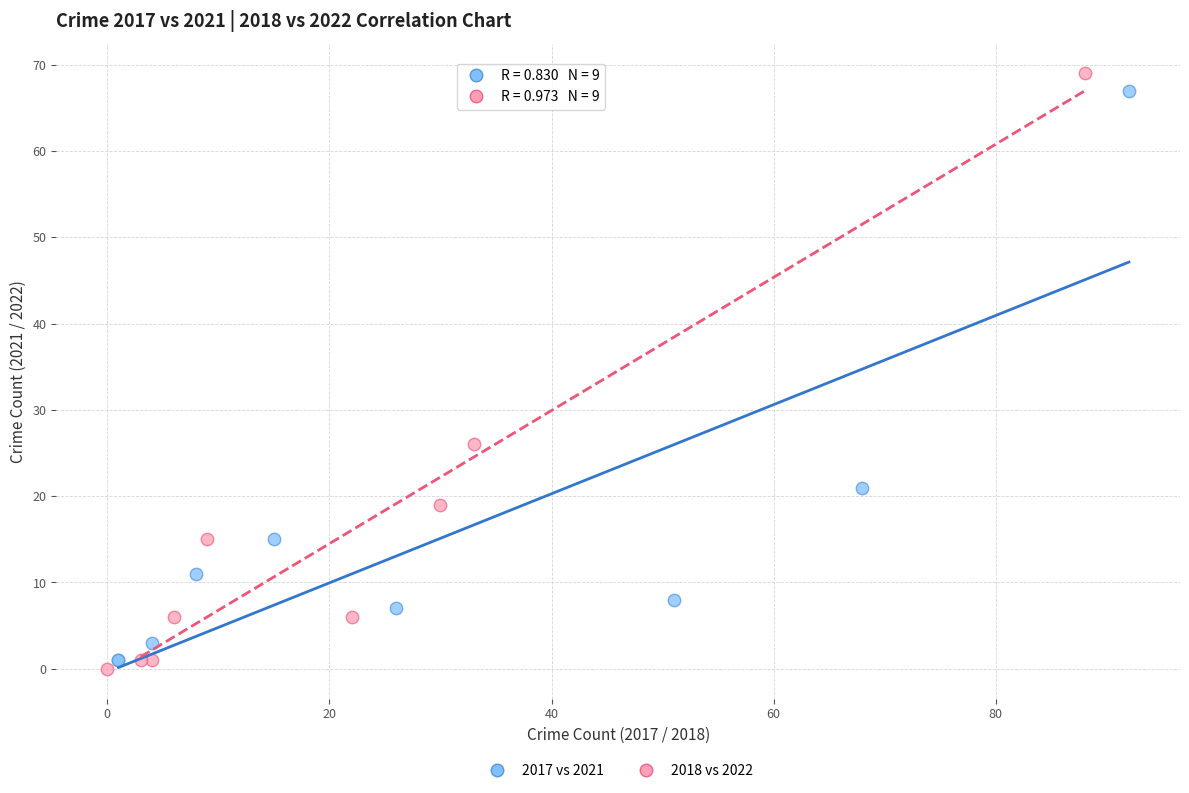

Which series reaches the maximum Y coordinate?

2018 vs 2022